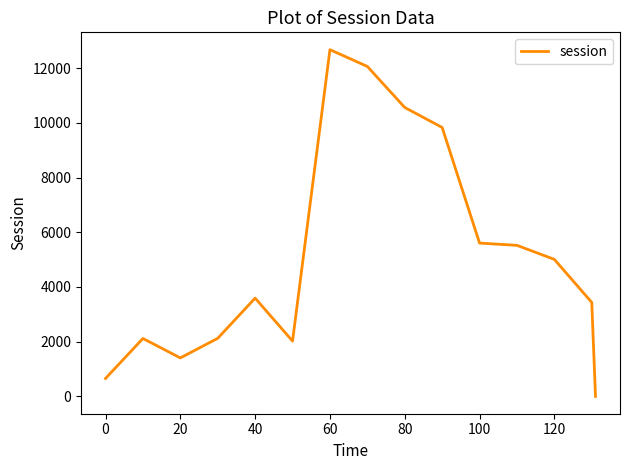

How many categories are shown in the chart?

15